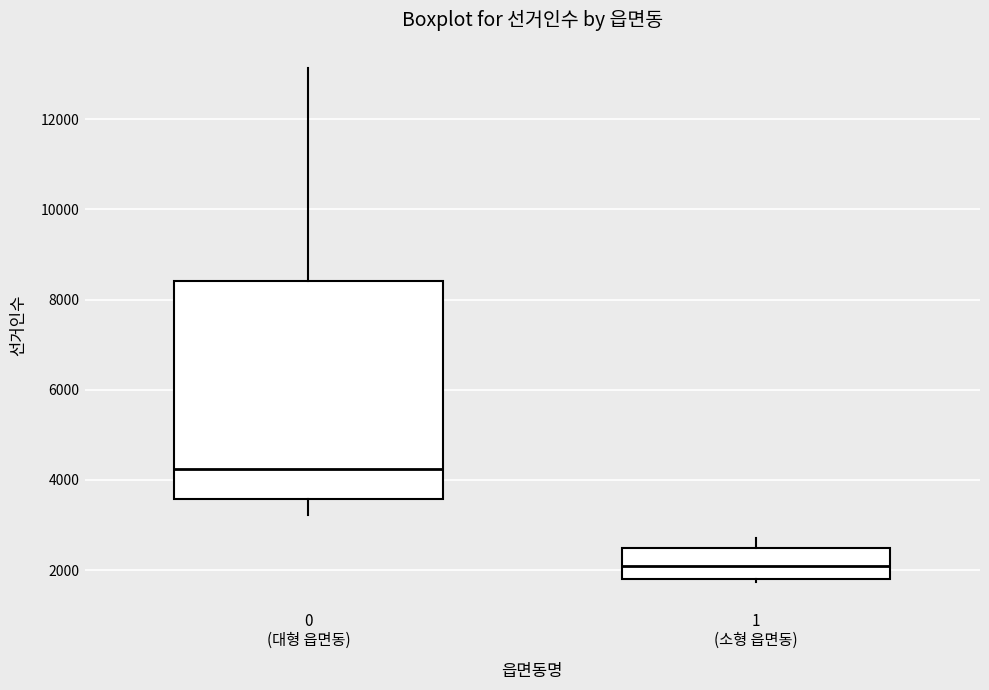

Comparing the boxes themselves (not the whiskers), which one is the tallest?

0 (대형 읍면동)